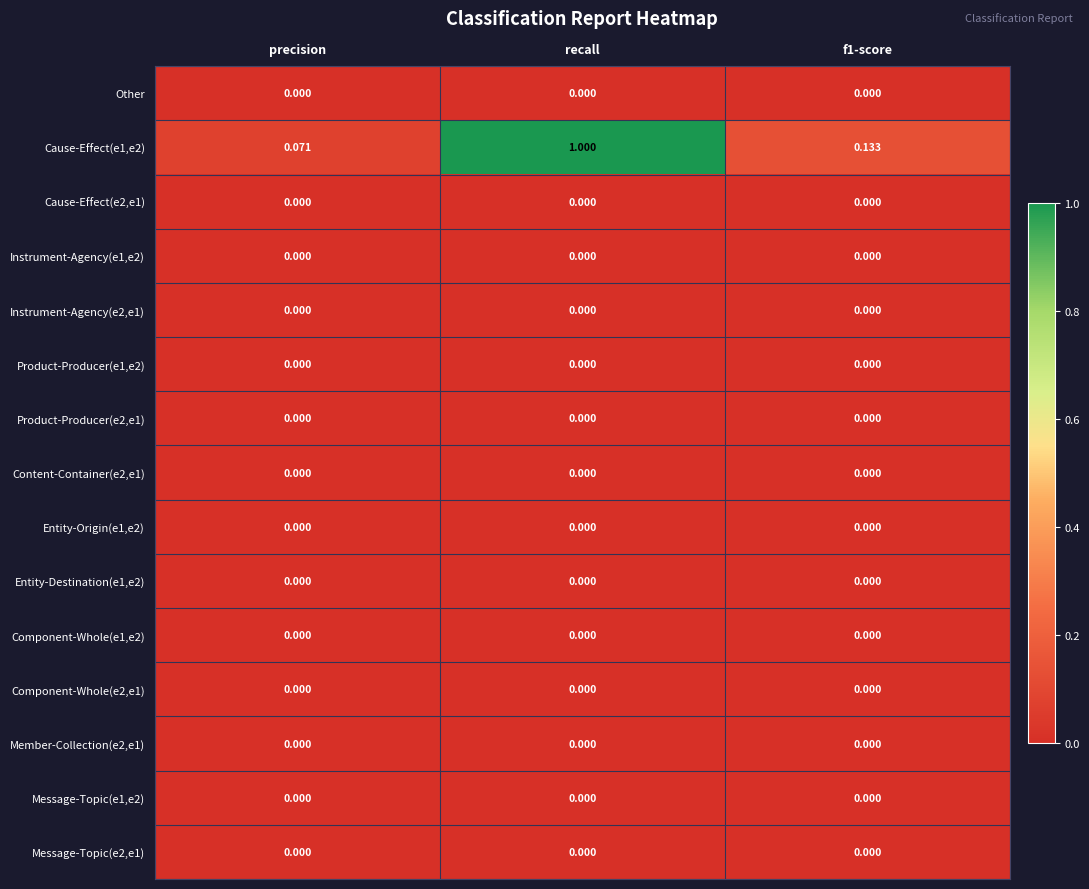

Which series has the largest range (max minus min)?

Cause-Effect(e1,e2)